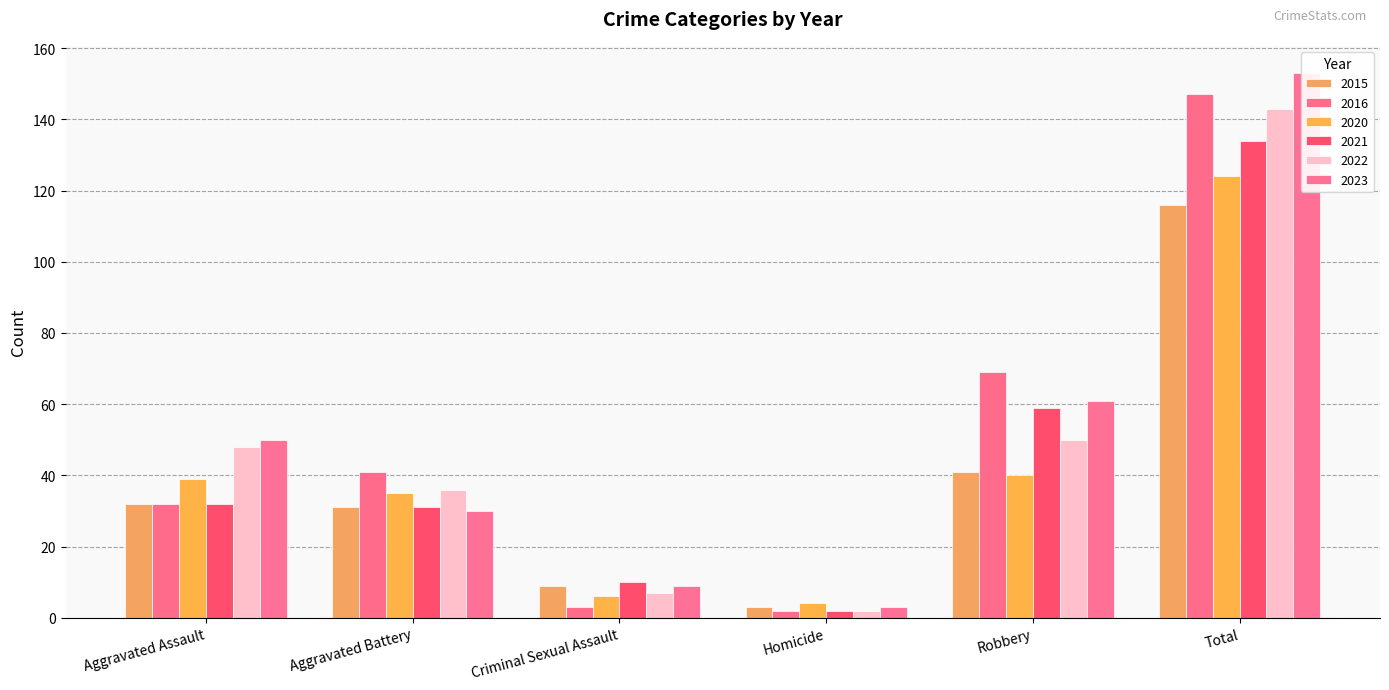

What is the value of the 2022 bar at the 5th from the left?

50